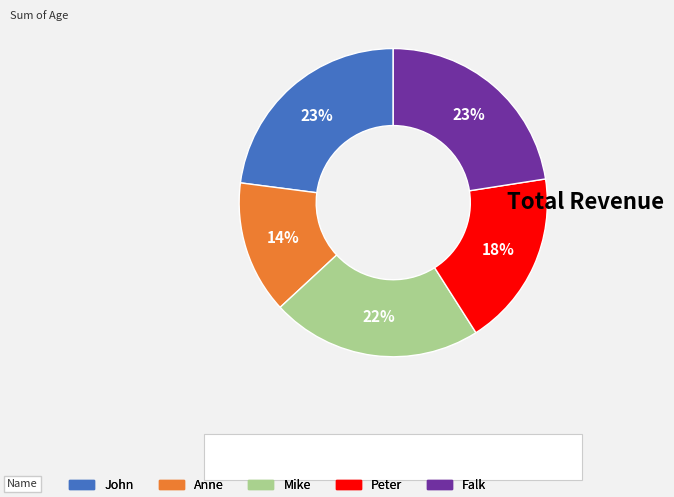

Does John account for over 50% of the chart?

No